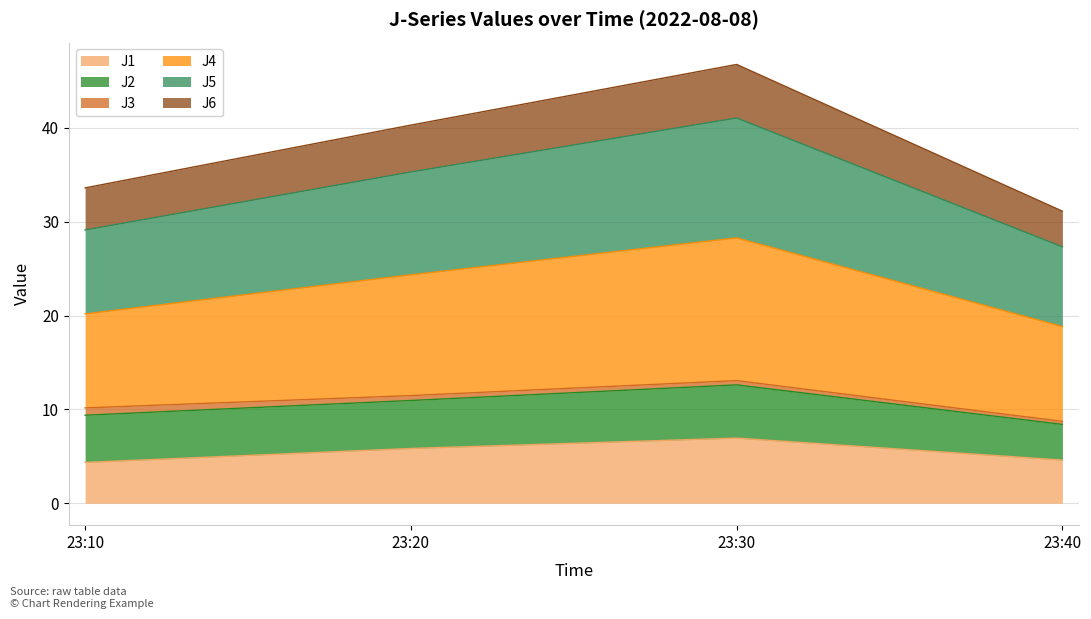

What is the approximate value of J1 at 23:40?

4.6